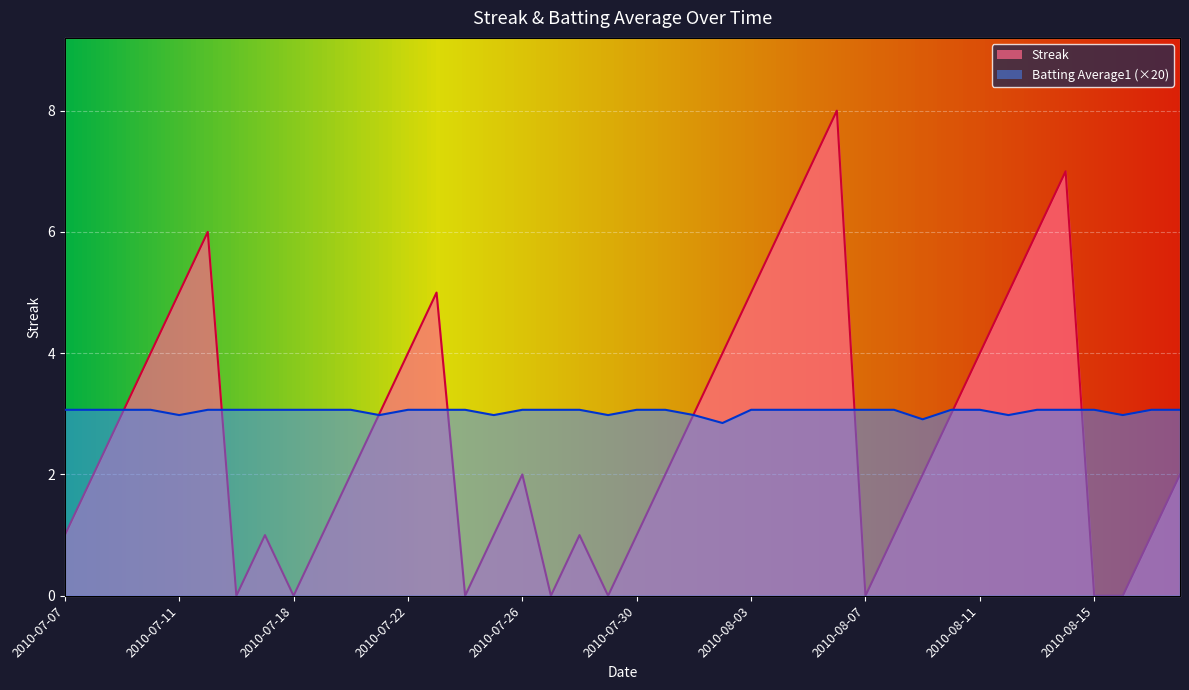

What is the difference between the maximum and minimum values in the Streak series?

8.0